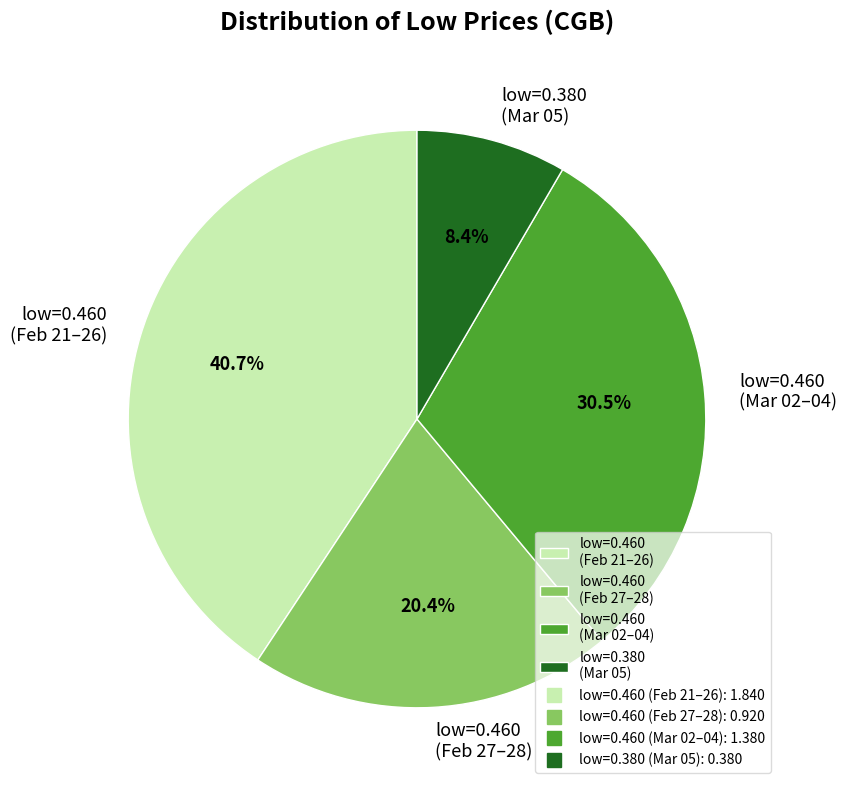

Is there any slice that represents more than half of the pie?

No